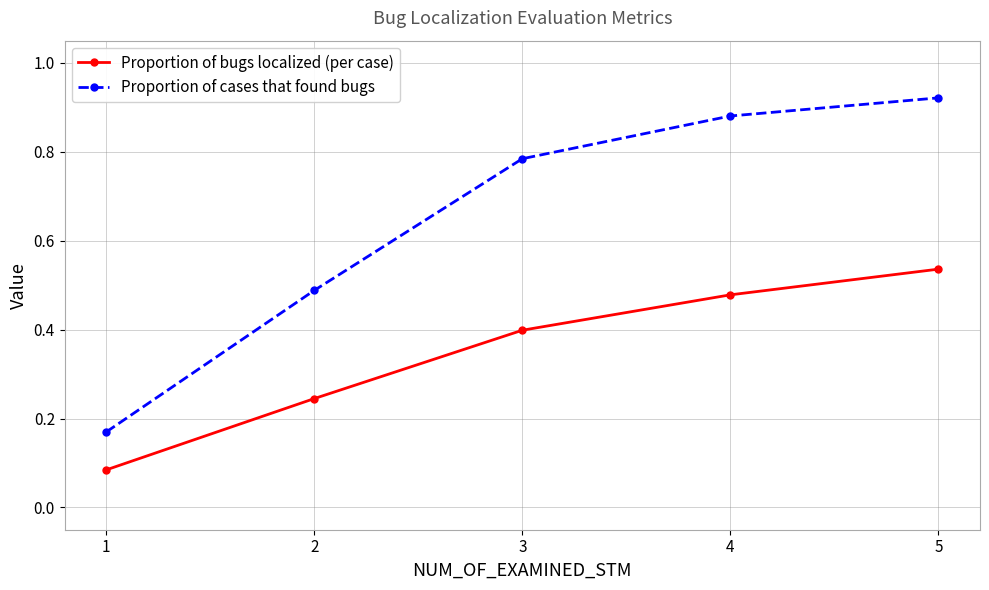

Rank the series at 2 from highest to lowest value.

Proportion of cases that found bugs, Proportion of bugs localized (per case)